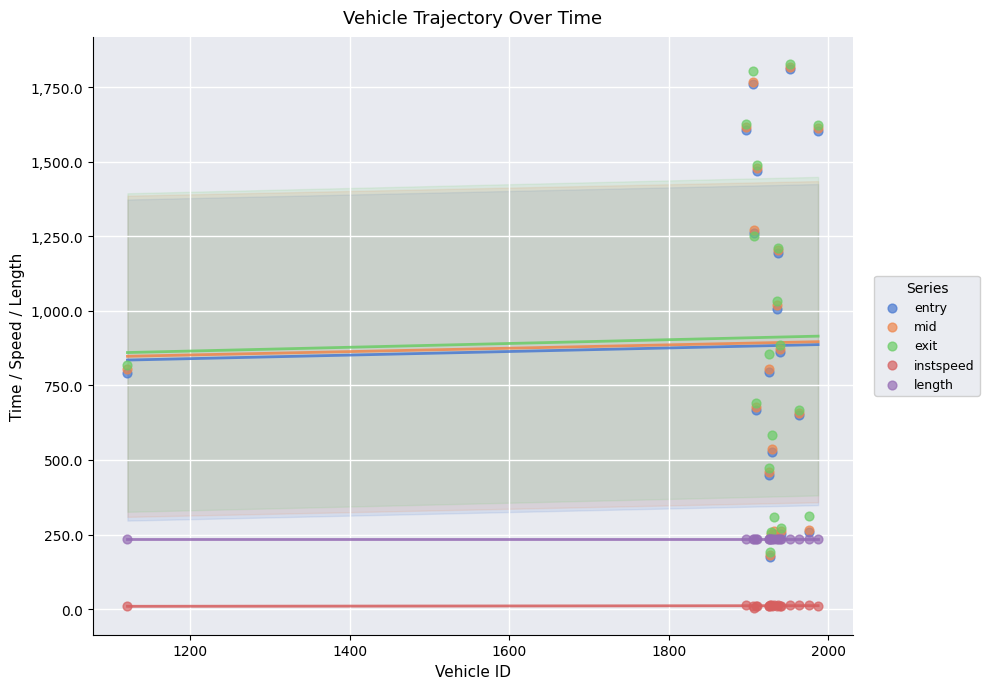

Which series reaches the maximum Y coordinate?

exit